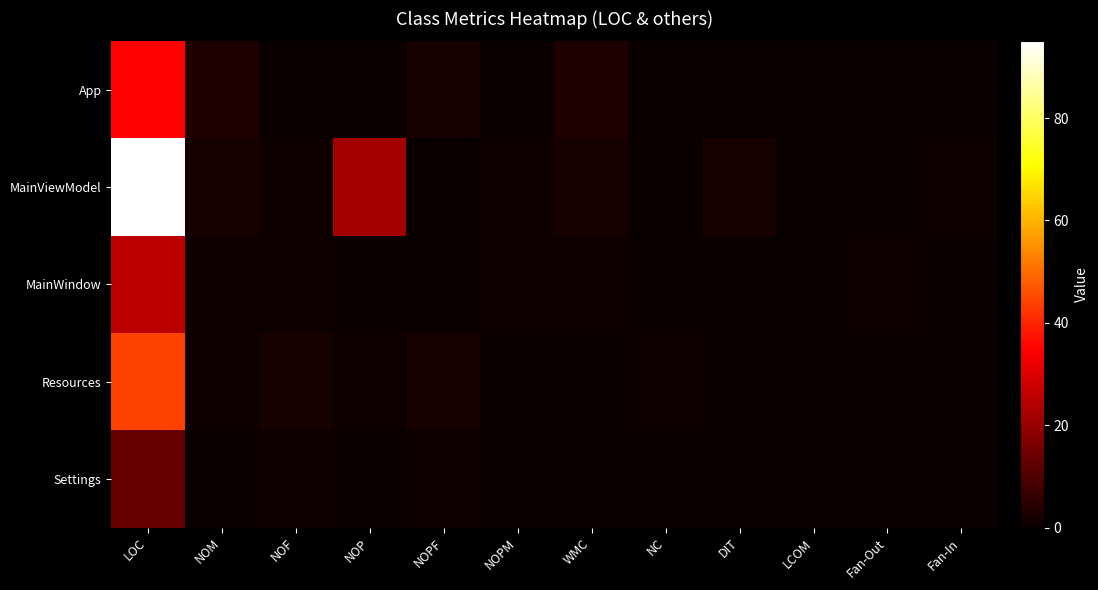

At NC, list the series in order from largest to smallest.

Resources, App, MainViewModel, MainWindow, Settings